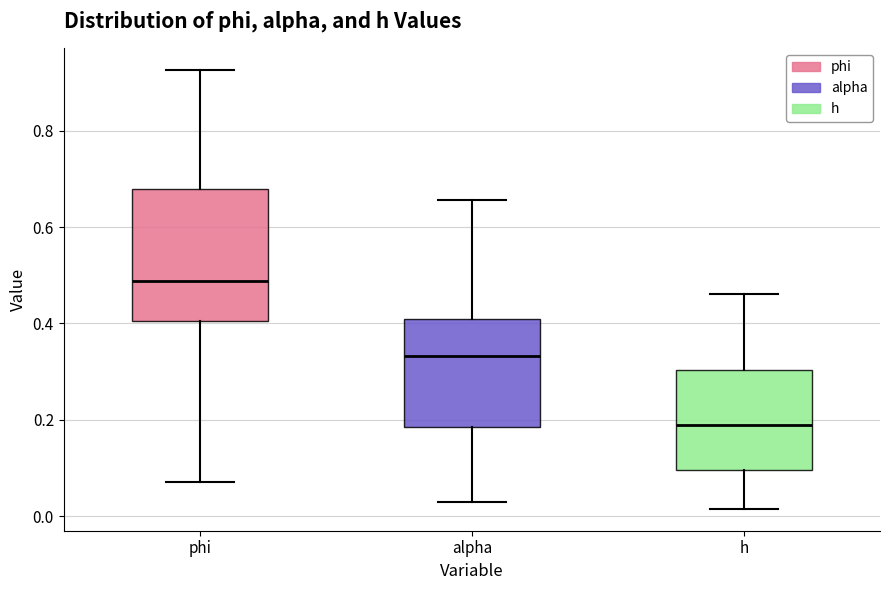

Which box has the lowest median line?

h